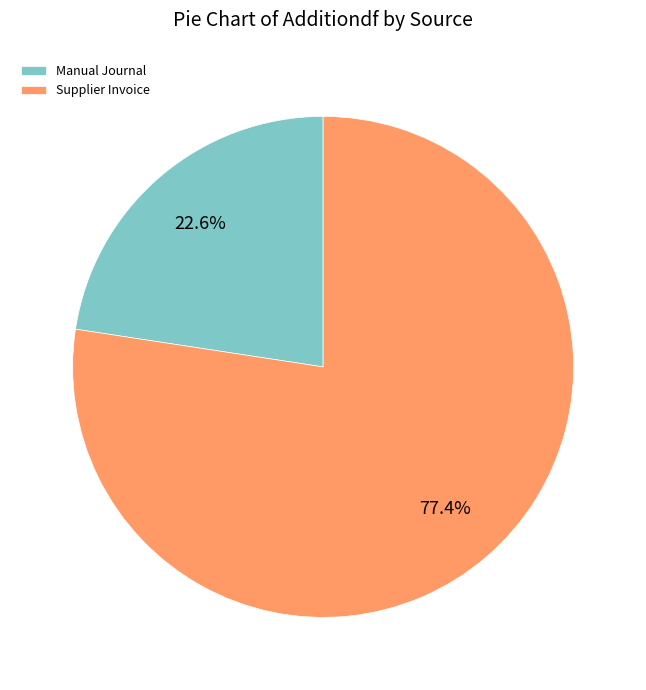

Is there a majority slice in this chart?

Yes